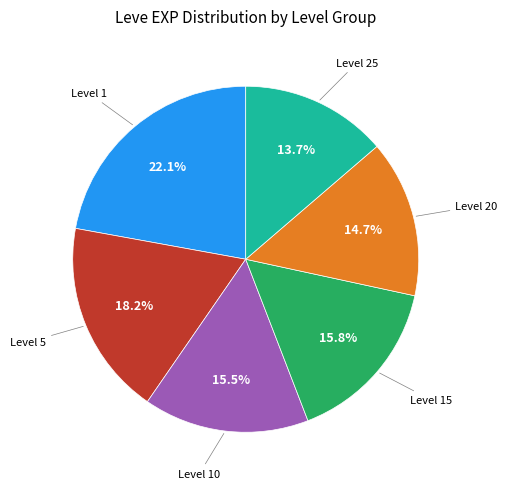

Does any single category account for the majority?

No